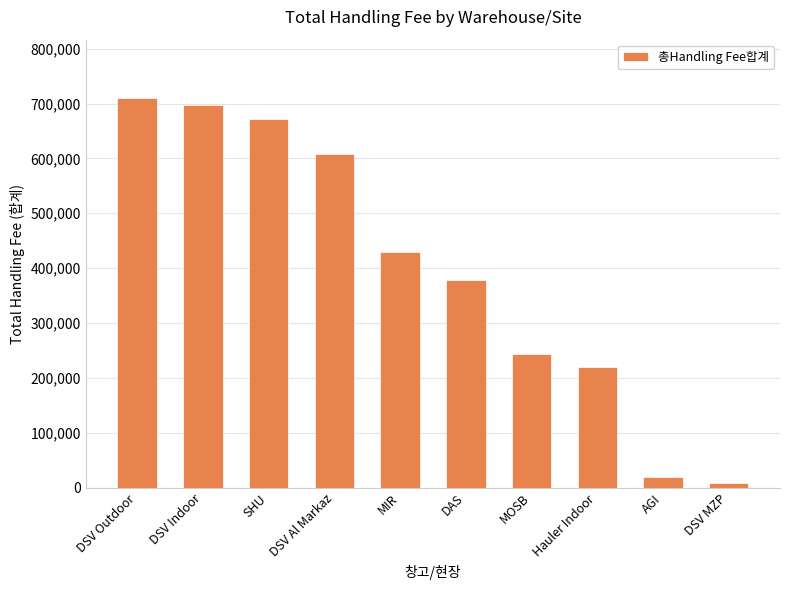

What position from the right is DSV Outdoor?

10